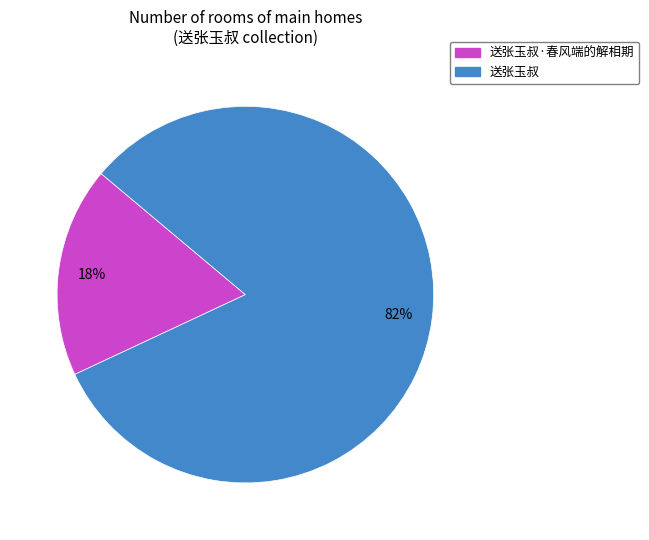

To the nearest percent, what portion does 送张玉叔 represent?

82%